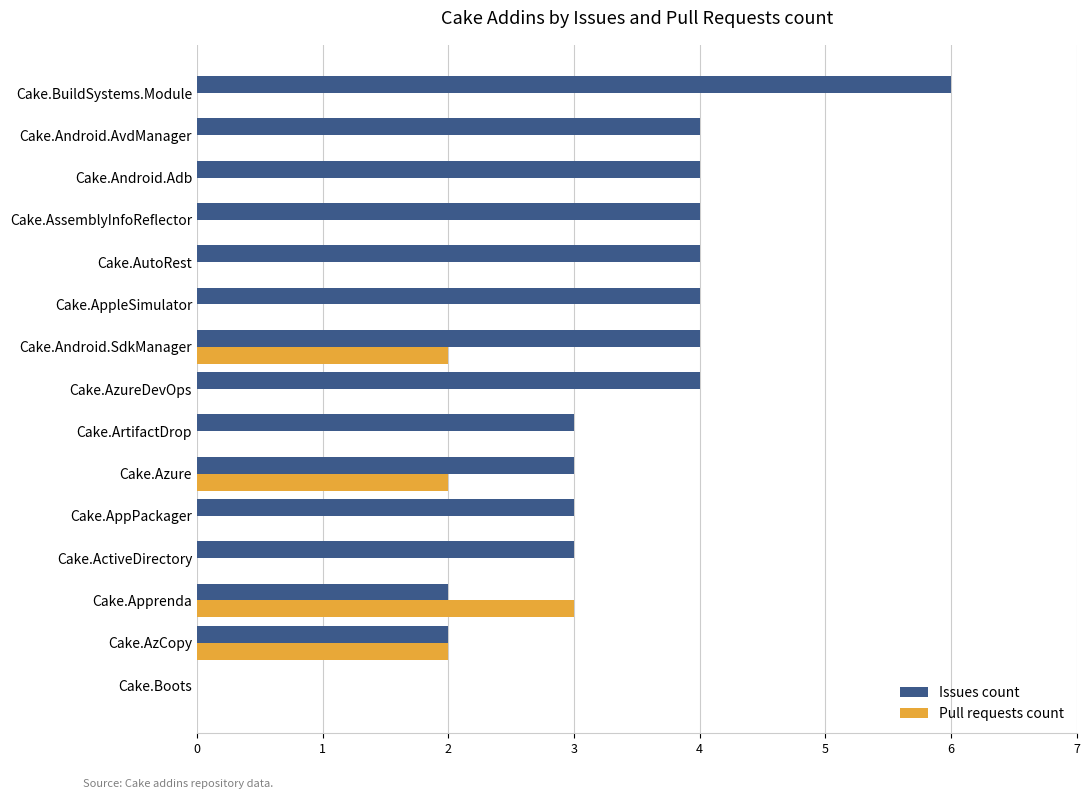

Which series has the largest total across all categories?

Issues count